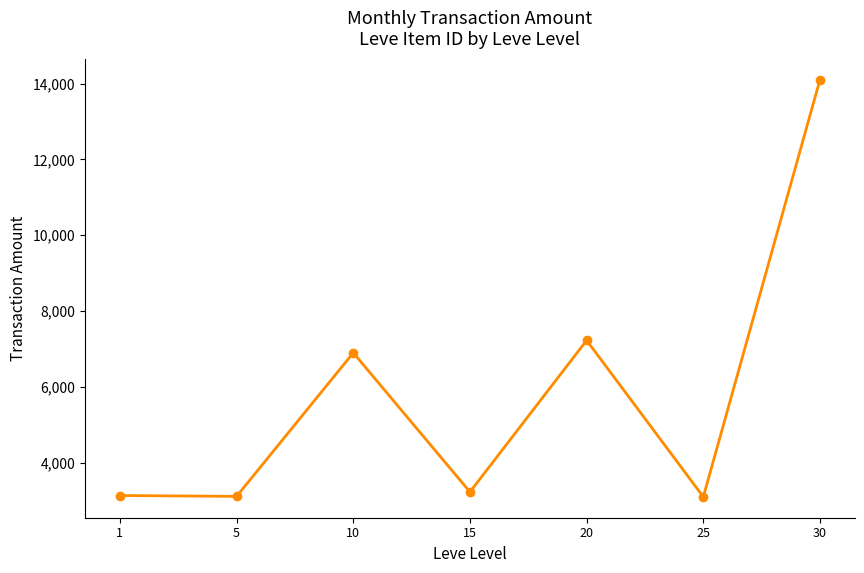

How many values exceed 3225?

4